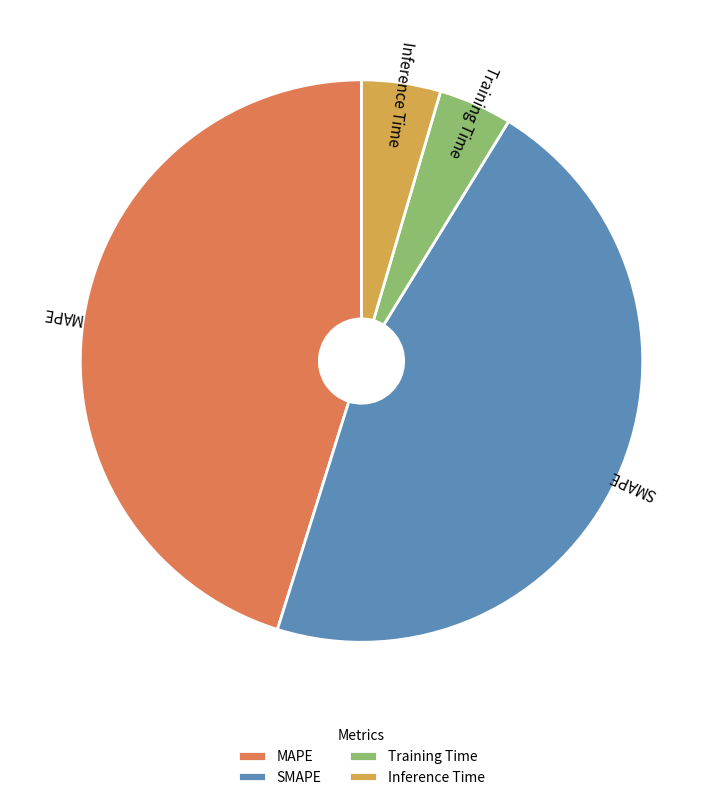

Is the sum of Training Time and SMAPE greater than half?

Yes